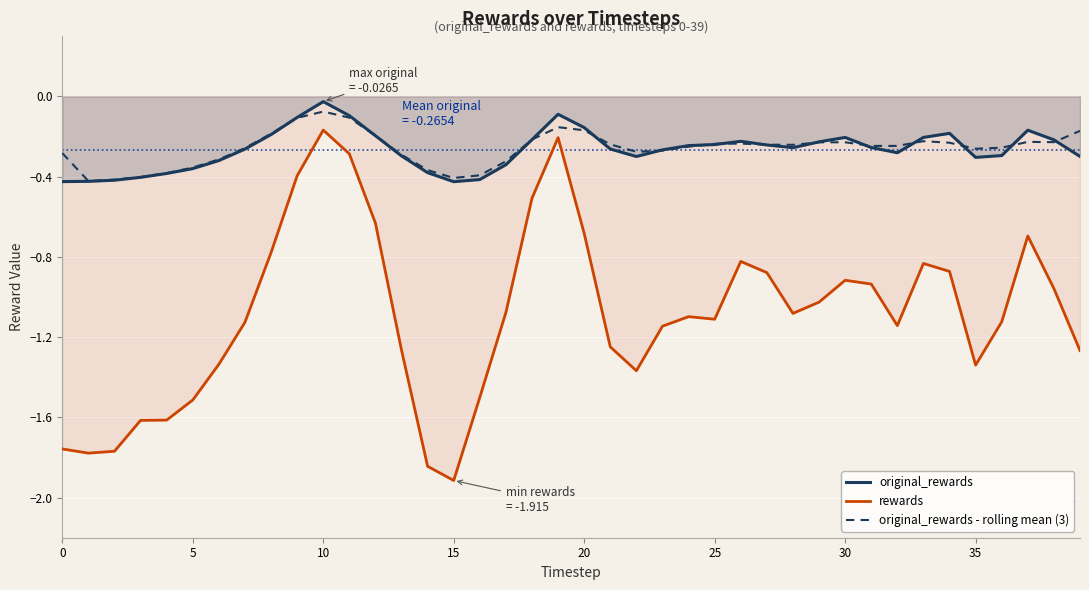

Reading left to right, what are all the values shown in this chart?

original_rewards: -0.4	-0.4	-0.4	-0.4	-0.4	-0.4	-0.3	-0.3	-0.2	-0.1	-0.0	-0.1	-0.2	-0.3	-0.4	-0.4	-0.4	-0.3	-0.2	-0.1	-0.2	-0.3	-0.3	-0.3	-0.2	-0.2	-0.2	-0.2	-0.3	-0.2	-0.2	-0.3	-0.3	-0.2	-0.2	-0.3	-0.3	-0.2	-0.2	-0.3
rewards: -1.8	-1.8	-1.8	-1.6	-1.6	-1.5	-1.3	-1.1	-0.8	-0.4	-0.2	-0.3	-0.6	-1.3	-1.8	-1.9	-1.5	-1.1	-0.5	-0.2	-0.7	-1.2	-1.4	-1.1	-1.1	-1.1	-0.8	-0.9	-1.1	-1.0	-0.9	-0.9	-1.1	-0.8	-0.9	-1.3	-1.1	-0.7	-1.0	-1.3
original_rewards - rolling mean (3): -0.3	-0.4	-0.4	-0.4	-0.4	-0.4	-0.3	-0.3	-0.2	-0.1	-0.1	-0.1	-0.2	-0.3	-0.4	-0.4	-0.4	-0.3	-0.2	-0.2	-0.2	-0.2	-0.3	-0.3	-0.3	-0.2	-0.2	-0.2	-0.2	-0.2	-0.2	-0.2	-0.2	-0.2	-0.2	-0.3	-0.3	-0.2	-0.2	-0.2